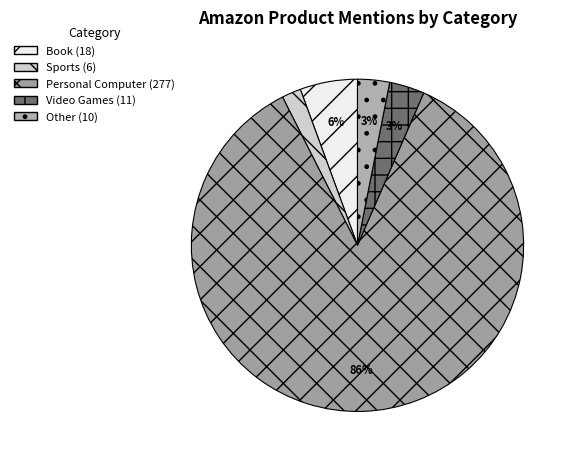

How many slices are in this pie chart?

5